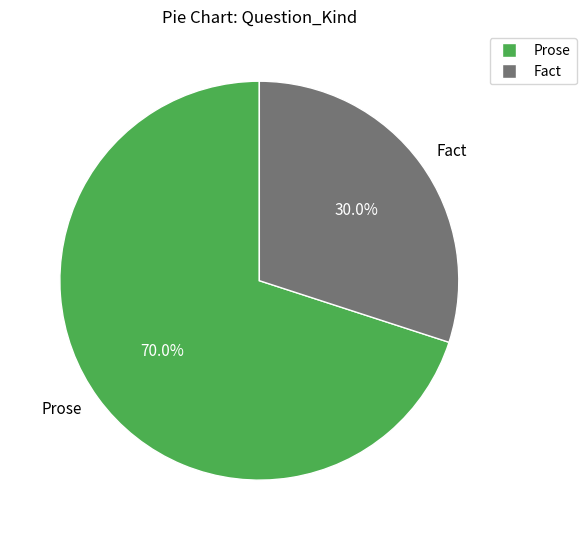

True or false: Fact accounts for 37% of the total.

False